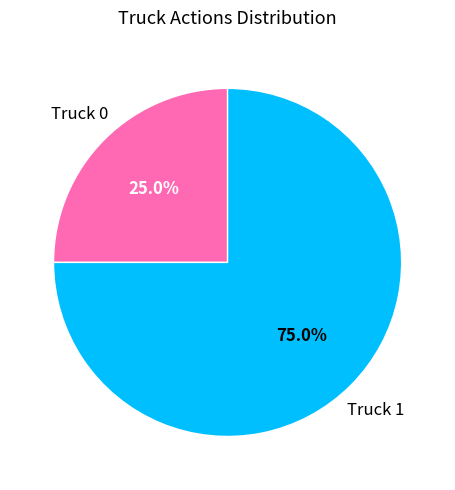

To the nearest percent, what is the difference between the largest and smallest slice percentages?

50%